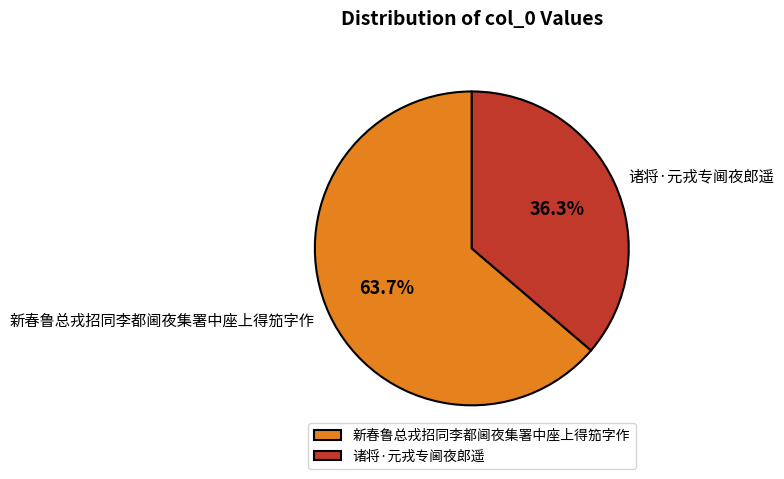

Count the number of slices in the pie.

2